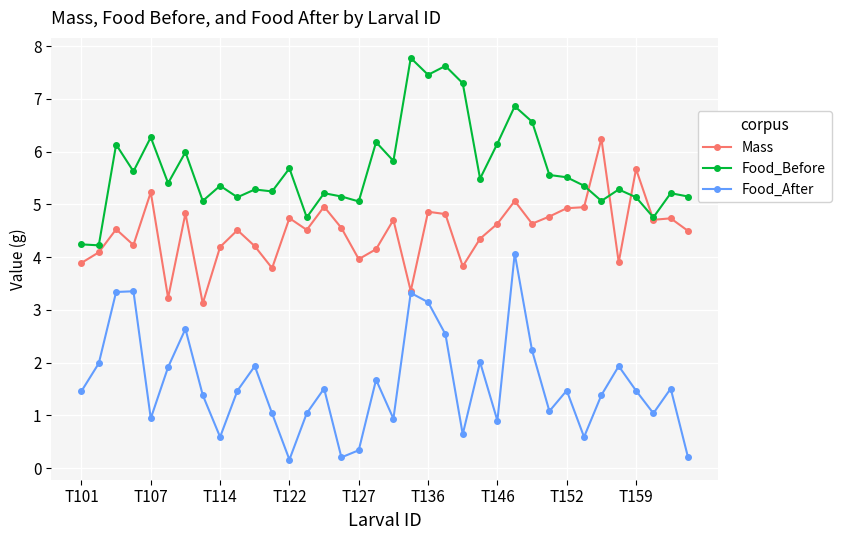

What is the minimum value for Mass?

3.1